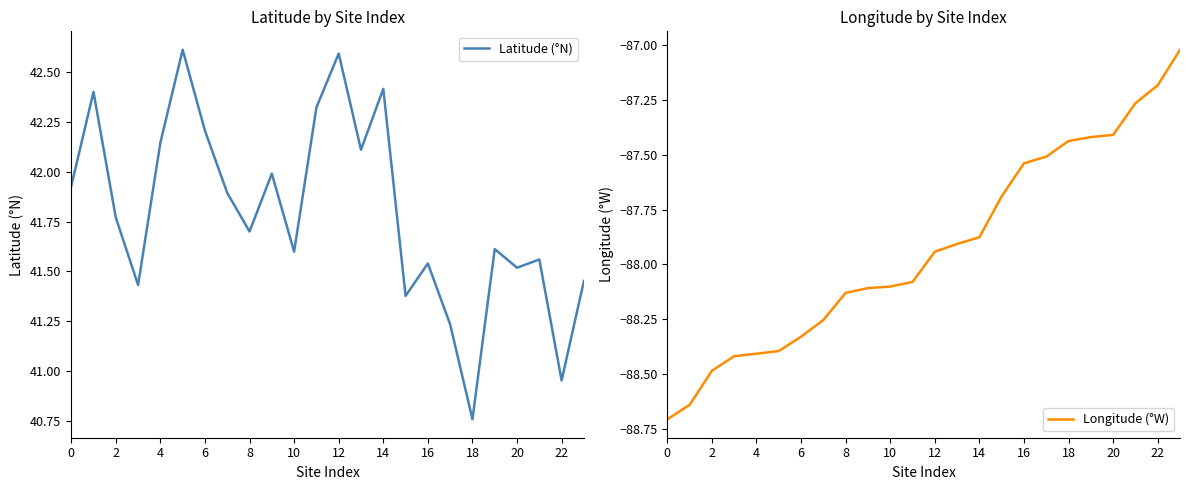

At how many categories does at least one series exceed 37?

24